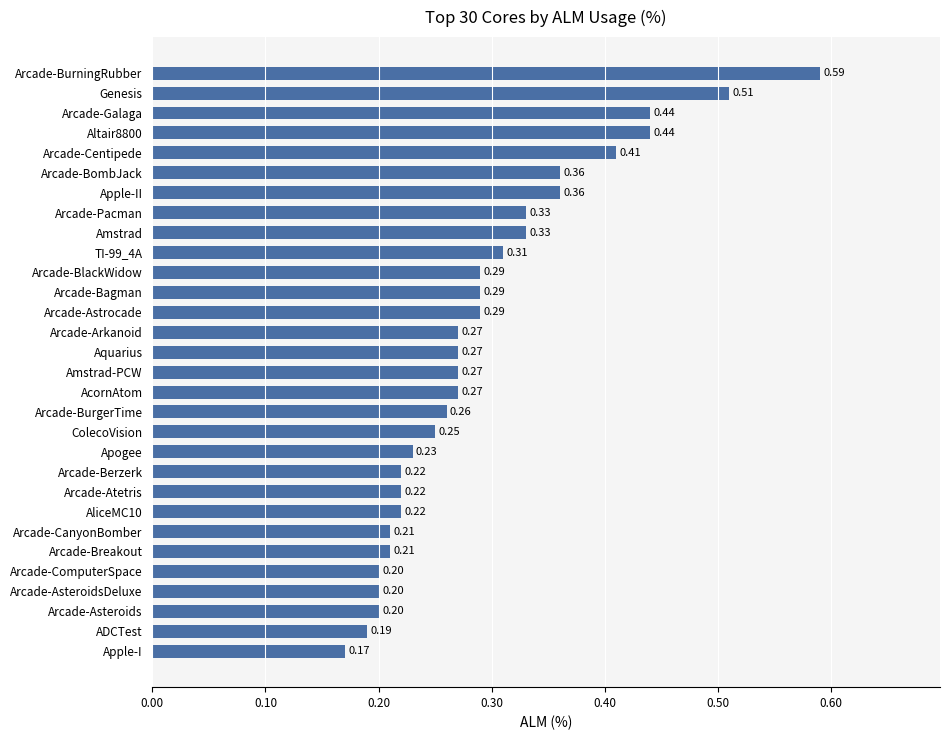

How many distinct data groups are displayed?

1